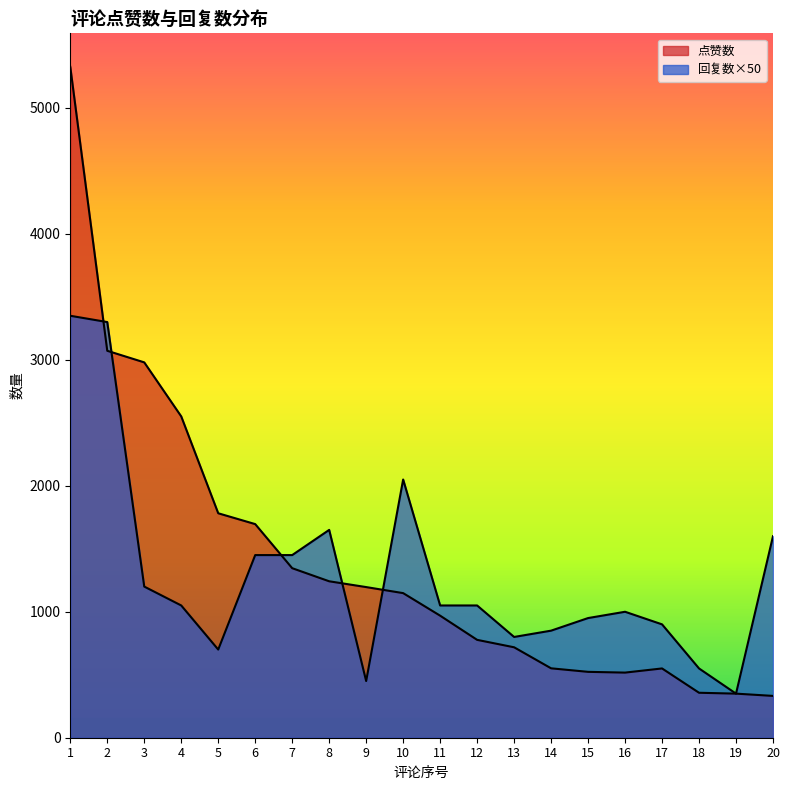

List the series in order of their peak value, lowest first.

回复数, 点赞数